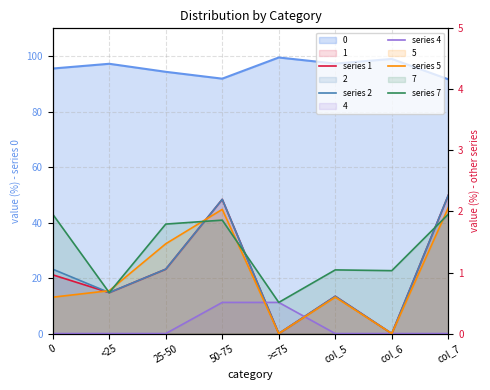

Between >=75 and col_6, which is larger?

>=75